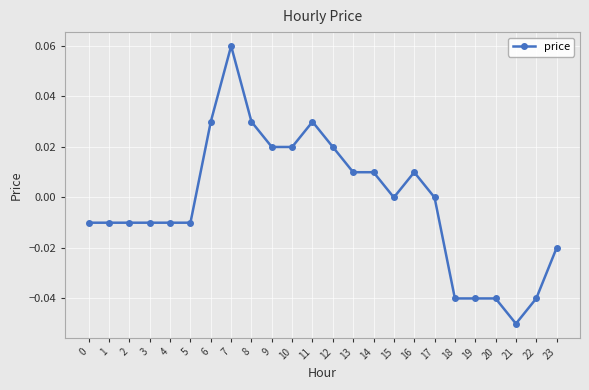

True or false: there are more than 0 points higher than both neighbors.

True